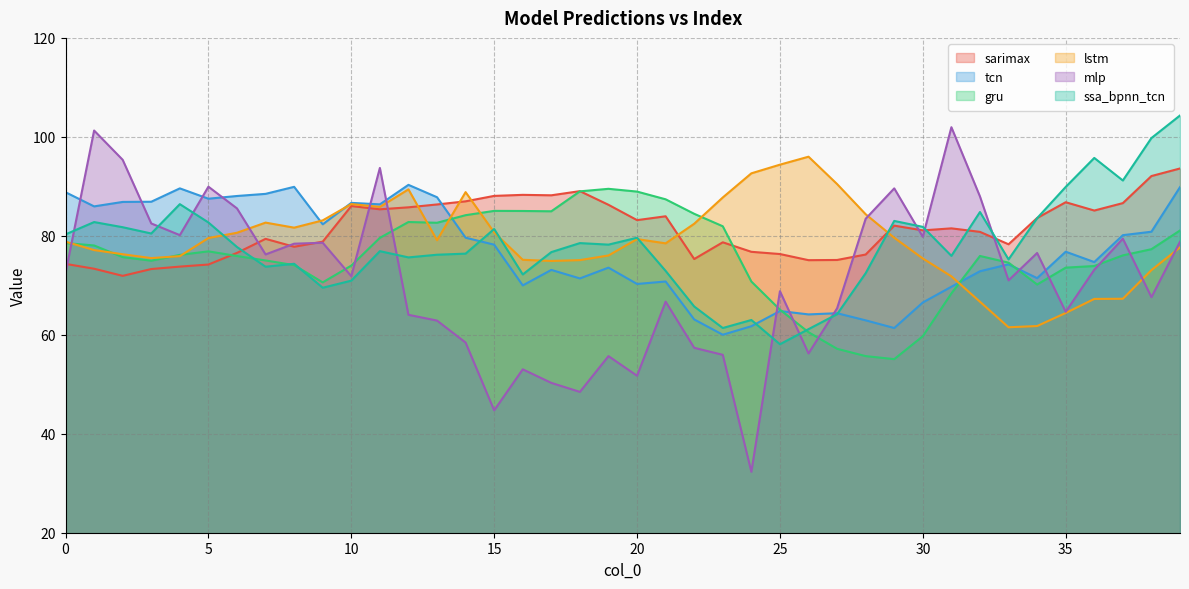

List the labels in order of sarimax value, largest first.

39, 38, 18, 16, 17, 15, 14, 35, 37, 13, 19, 10, 12, 11, 36, 21, 34, 20, 29, 31, 30, 32, 7, 9, 23, 33, 8, 24, 6, 25, 28, 22, 27, 26, 0, 5, 4, 1, 3, 2